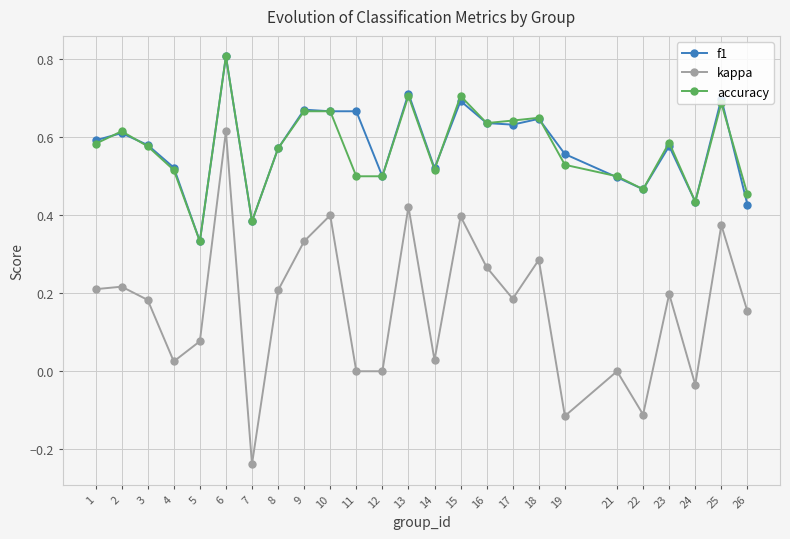

The value of kappa at 8 is 0.2. True or false?

True